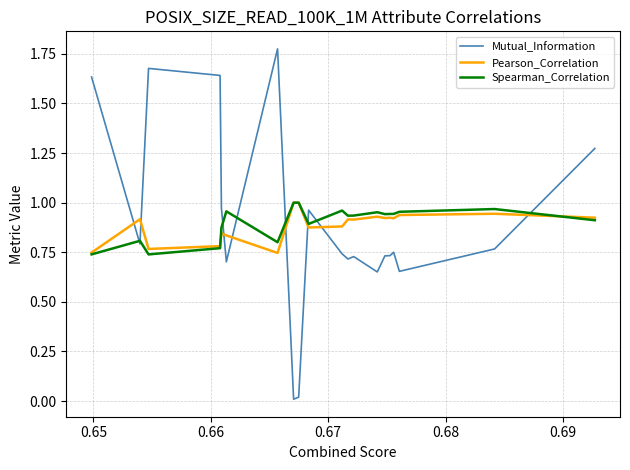

How many intersections are there between Pearson_Correlation and Mutual_Information?

8